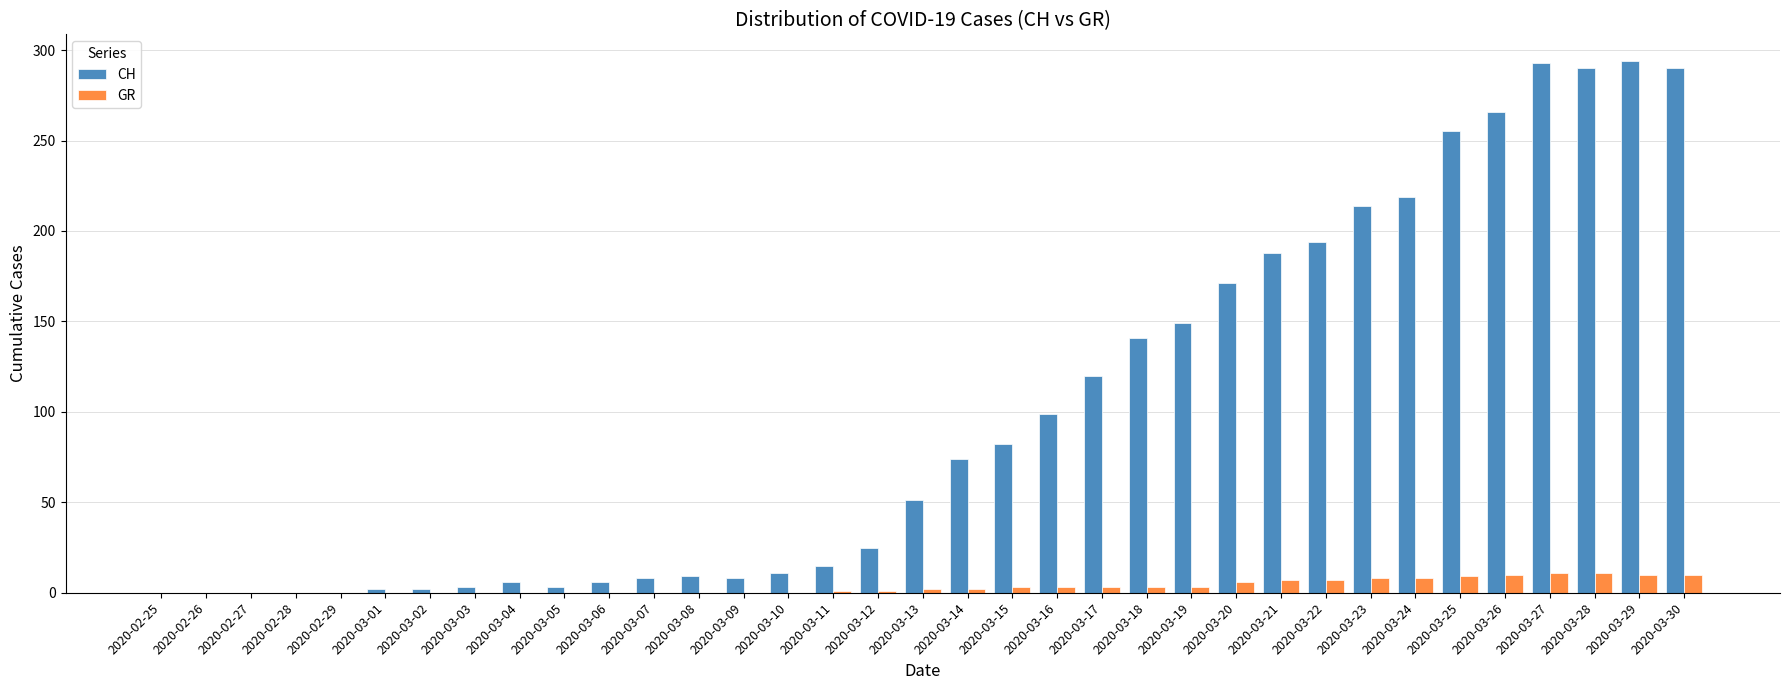

Between 2020-03-14 and 2020-03-24, which series saw the biggest shift?

CH